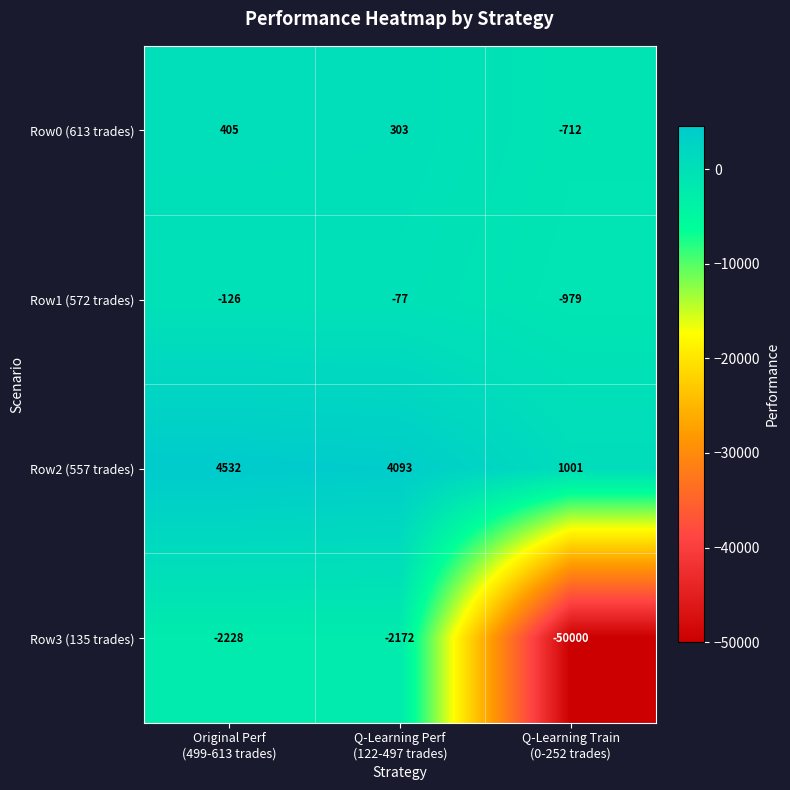

Rank the series by their maximum value, from lowest to highest.

Row3 (135 trades), Row1 (572 trades), Row0 (613 trades), Row2 (557 trades)